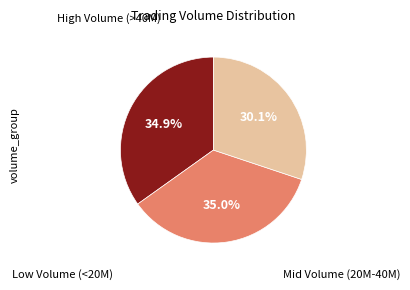

Is there any slice that represents more than half of the pie?

No